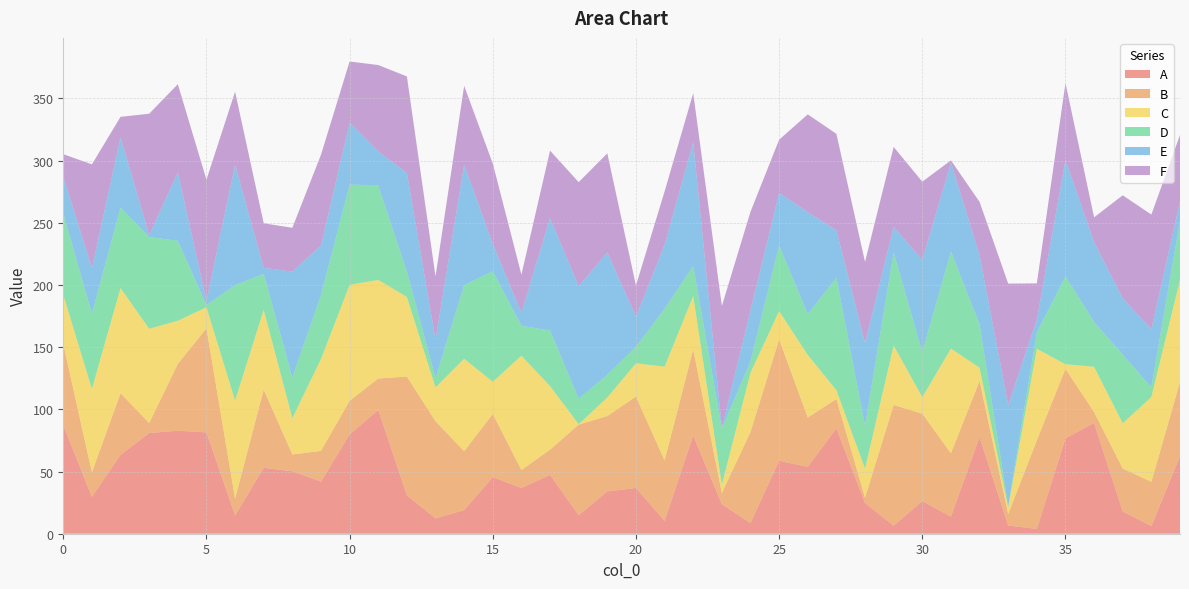

Reading right to left, transcribe all the data shown in this chart.

A: 62.4	6.1	17.8	89.1	76.7	3.9	6.6	77.7	13.8	26.2	6.5	24.6	84.8	53.8	58.7	8.6	23.7	78.9	10.4	36.8	34.1	14.9	47.2	36.8	45.5	19.0	12.4	30.9	99.4	79.8	41.9	50.2	53.0	14.8	81.5	82.8	80.9	63.4	29.6	87.3
B: 59.7	35.6	34.6	8.7	55.8	71.2	9.2	45.0	50.9	70.3	97.0	4.3	23.5	39.7	97.6	73.2	9.0	69.3	48.6	73.4	60.6	72.8	20.4	14.4	50.8	47.3	78.1	95.4	25.3	27.1	24.7	13.5	62.9	13.4	83.6	53.7	8.1	49.5	19.7	65.2
C: 82.0	68.2	36.4	36.4	3.7	73.6	5.4	10.7	84.1	13.3	47.8	23.3	7.1	50.2	22.7	47.5	6.7	42.9	75.3	26.8	14.9	0.4	51.0	91.9	25.9	74.3	27.2	64.0	79.3	93.1	73.9	29.1	64.1	78.9	16.9	34.7	75.7	84.5	67.2	39.5
D: 47.6	7.9	55.2	36.1	70.6	13.0	1.2	35.0	78.1	36.2	74.7	34.4	90.4	32.9	52.7	9.1	45.1	24.2	46.5	13.3	18.3	20.4	44.6	24.1	88.9	59.2	7.5	20.5	76.0	80.7	51.3	32.8	28.8	92.8	1.8	64.2	73.8	64.7	60.4	65.3
E: 15.5	46.6	45.3	64.0	93.5	10.5	80.9	55.5	71.4	74.2	20.7	66.6	38.1	81.8	42.2	41.0	0.4	99.4	51.6	24.2	98.3	90.4	90.4	10.5	21.9	96.7	30.9	79.2	27.2	49.6	39.9	85.0	4.9	96.7	3.3	55.0	1.5	56.4	36.6	29.7
F: 53.3	92.2	82.8	20.0	61.9	29.0	97.7	42.8	1.9	62.8	64.2	65.2	77.6	78.6	42.9	79.4	98.2	39.5	42.8	25.0	79.7	83.7	54.2	30.6	64.7	63.5	50.9	77.6	69.5	49.3	73.0	35.3	35.8	58.8	97.4	70.9	97.6	16.5	83.5	18.1